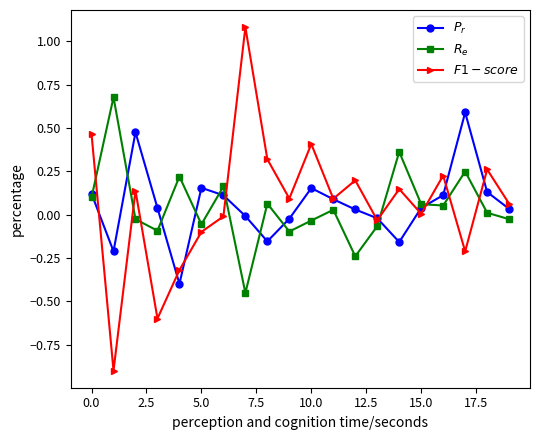

How many series are shown in this chart?

3